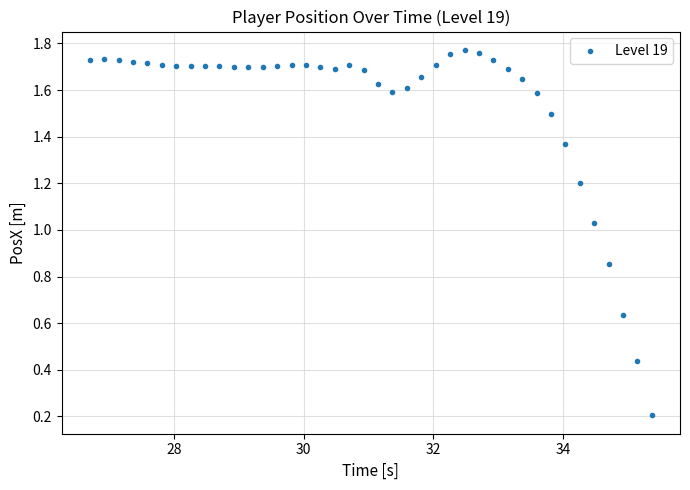

What is the range of X values (max minus min)?

8.7